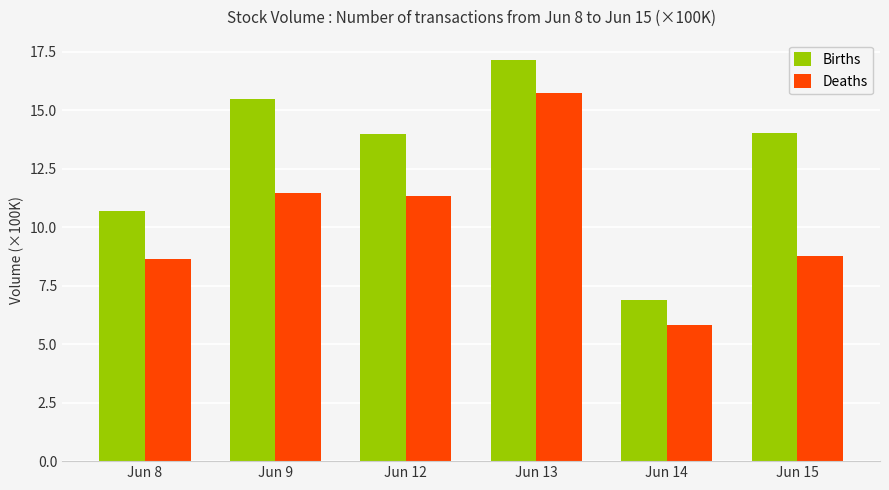

At Jun 15, list the series in order from largest to smallest.

Births, Deaths